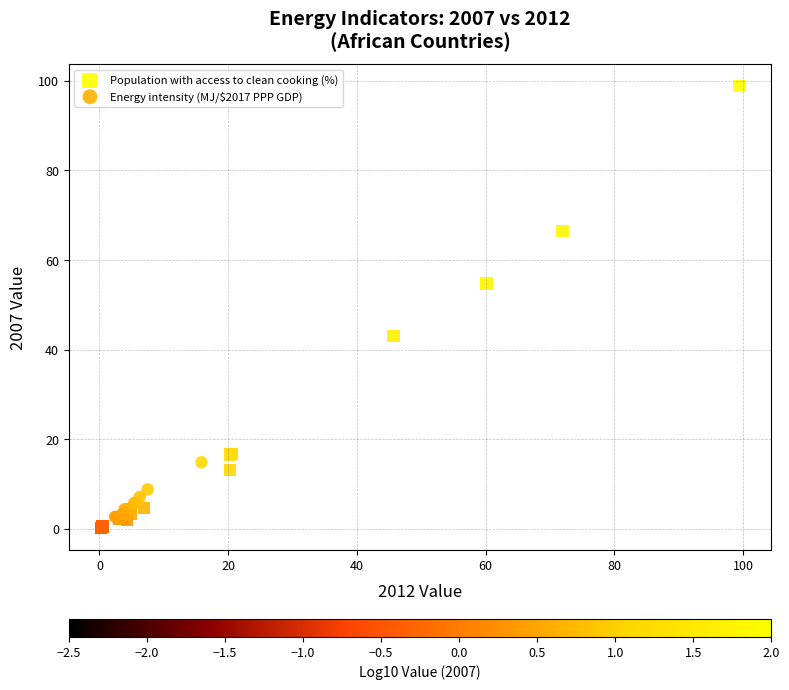

Which series has the largest Y range (max minus min)?

Population with access to clean cooking (%)